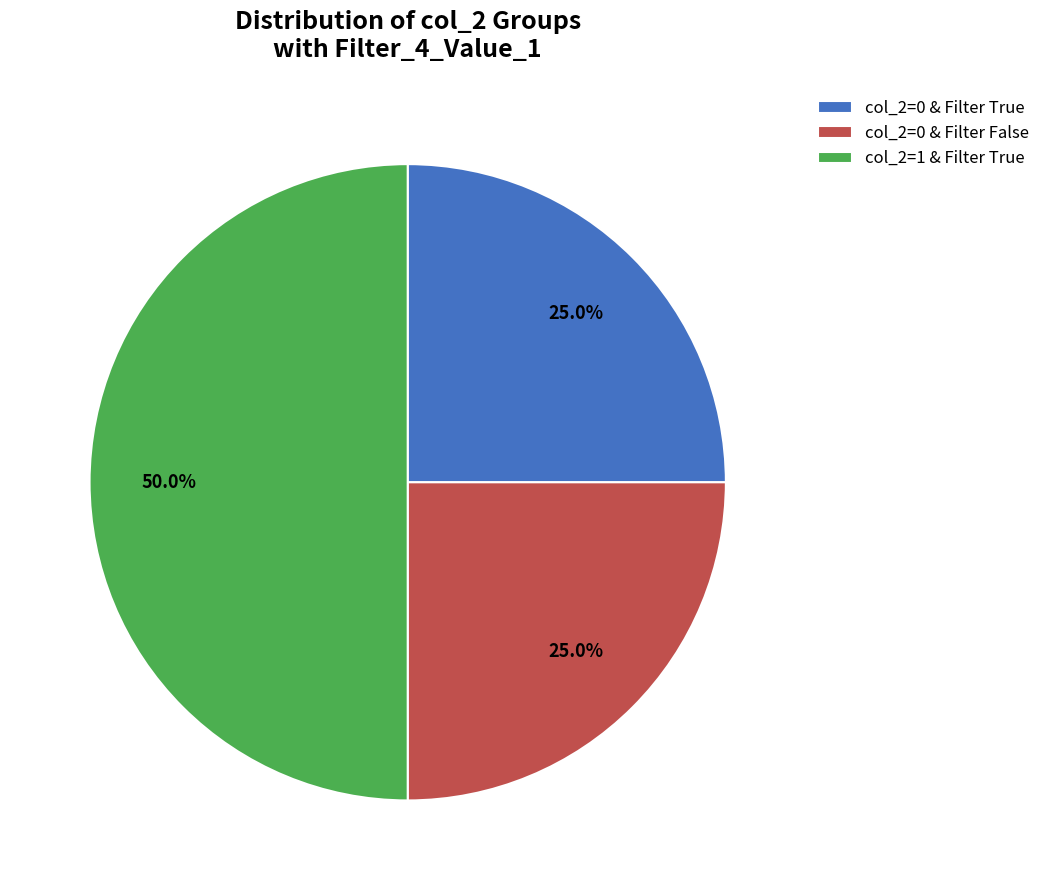

What percentage do col_2=0 & Filter True and col_2=0 & Filter False together represent?

50.0%